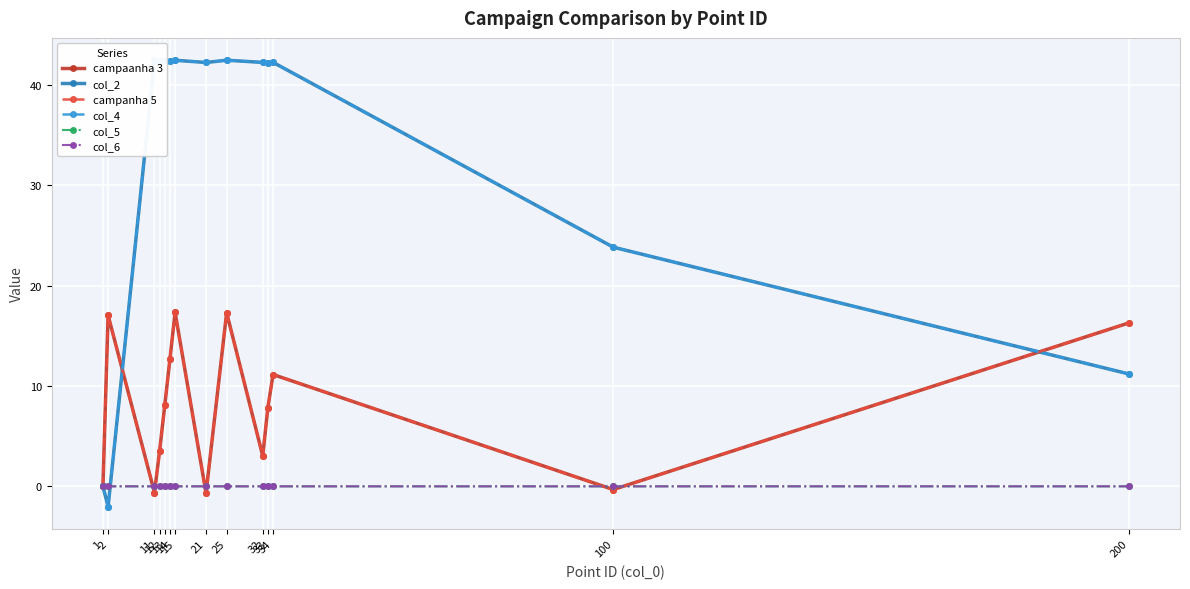

How many lines are shown in the chart?

6